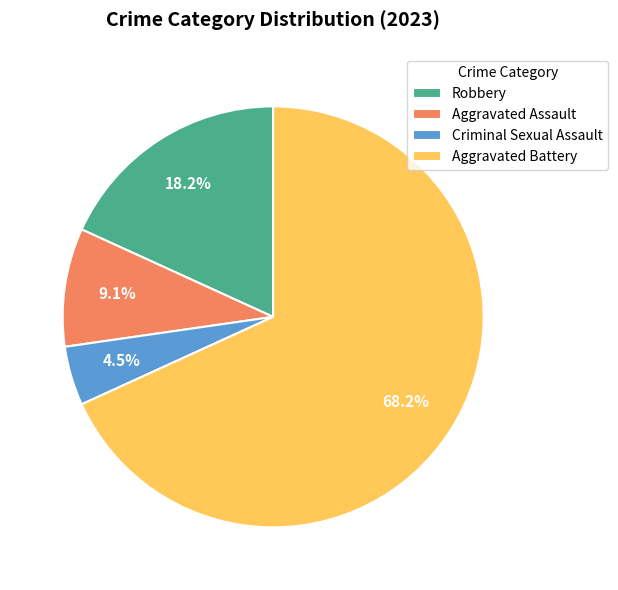

Does Aggravated Battery represent more than half of the total?

Yes